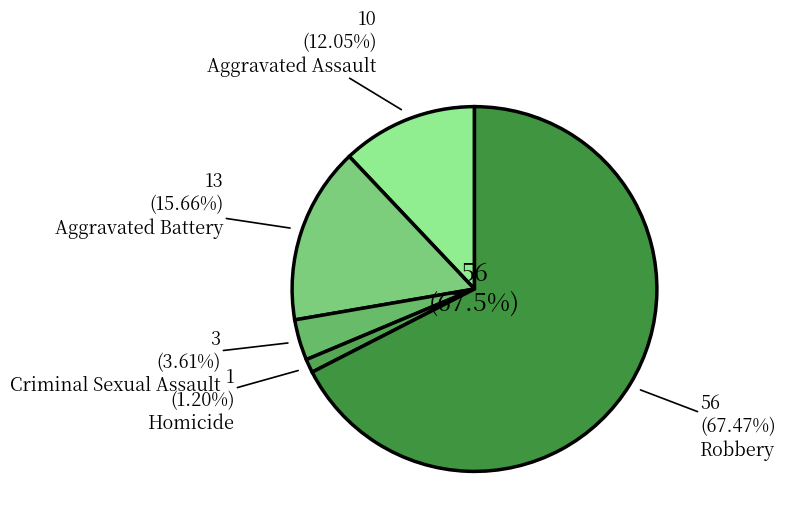

Which category accounts for the majority?

Robbery